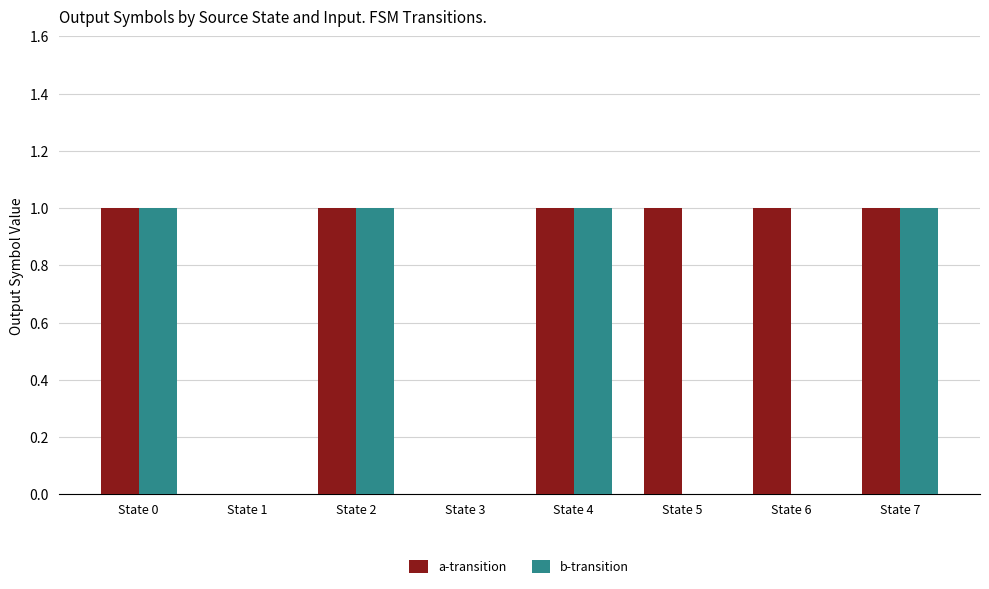

The value of a-transition at State 1 is 1. True or false?

False